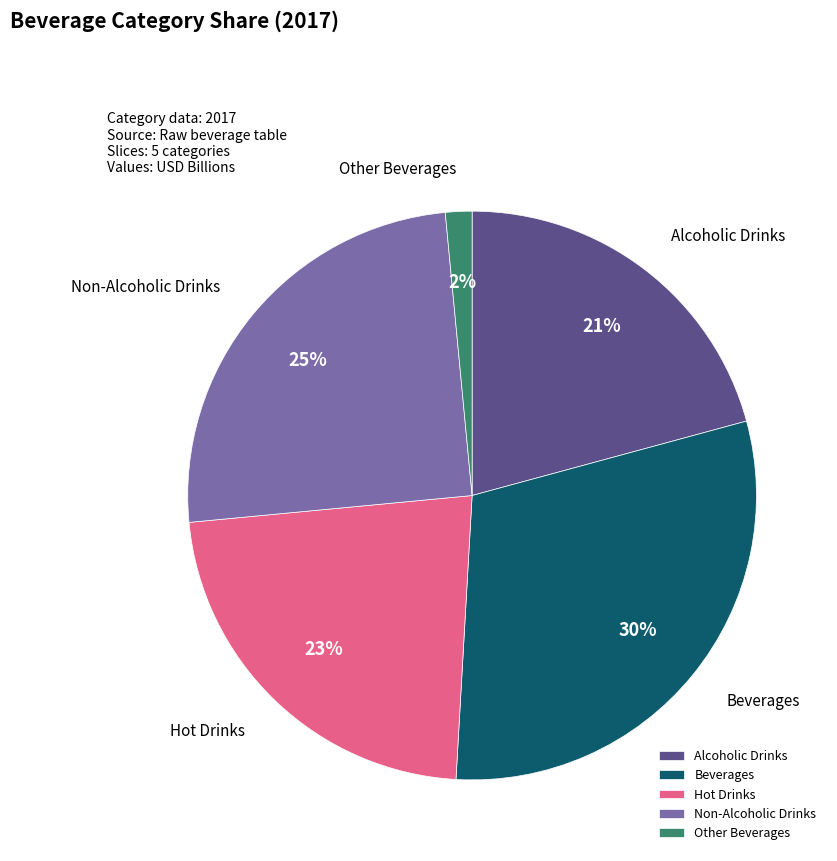

Does Alcoholic Drinks account for over 50% of the chart?

No